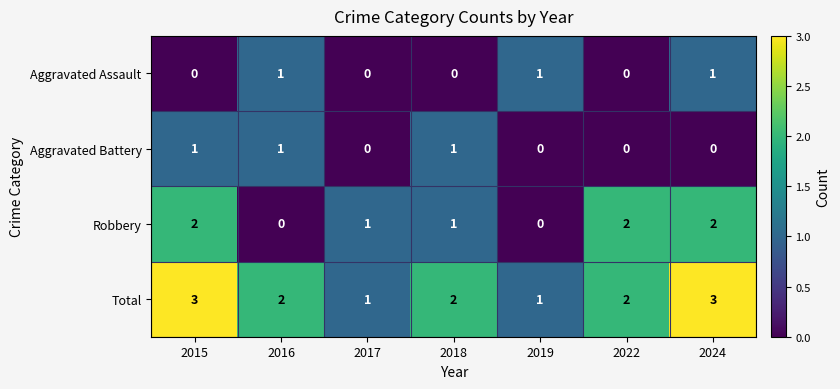

Reading left to right, extract all data points from this chart.

Aggravated Assault: 2015=0	2016=1	2017=0	2018=0	2019=1	2022=0	2024=1
Aggravated Battery: 2015=1	2016=1	2017=0	2018=1	2019=0	2022=0	2024=0
Robbery: 2015=2	2016=0	2017=1	2018=1	2019=0	2022=2	2024=2
Total: 2015=3	2016=2	2017=1	2018=2	2019=1	2022=2	2024=3